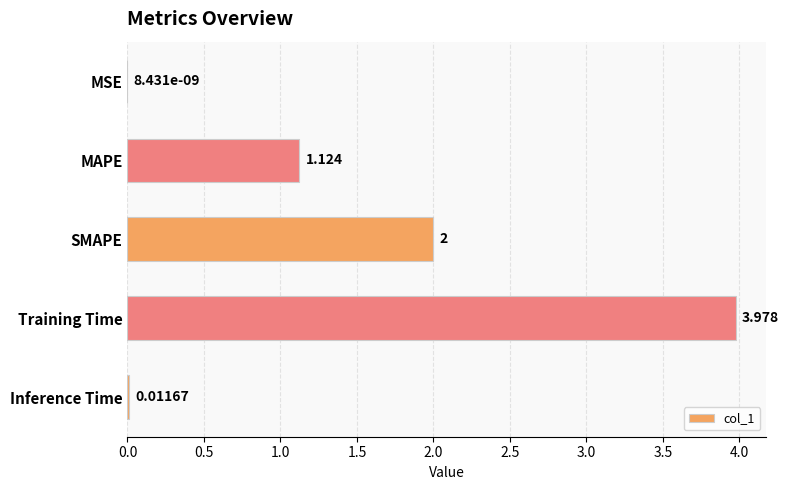

Between MSE and SMAPE, which is larger?

SMAPE